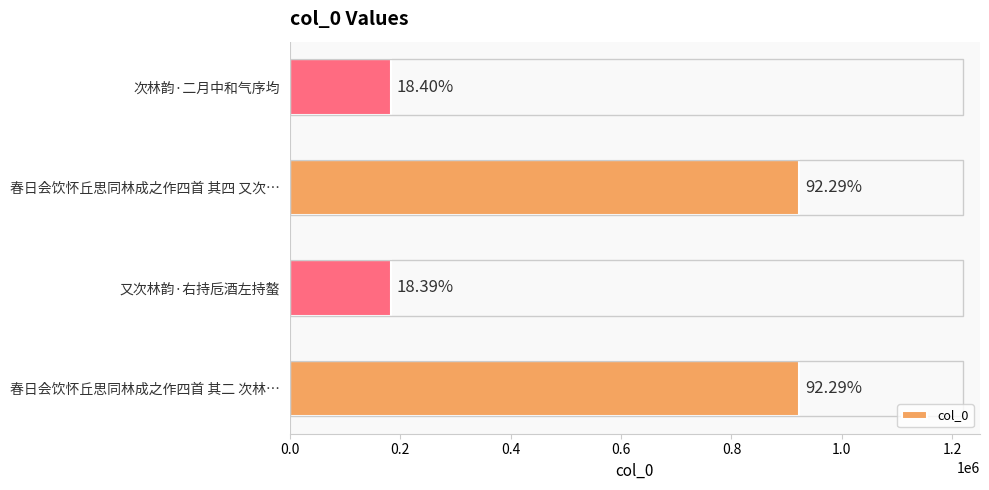

Does the chart contain stacked bars?

No